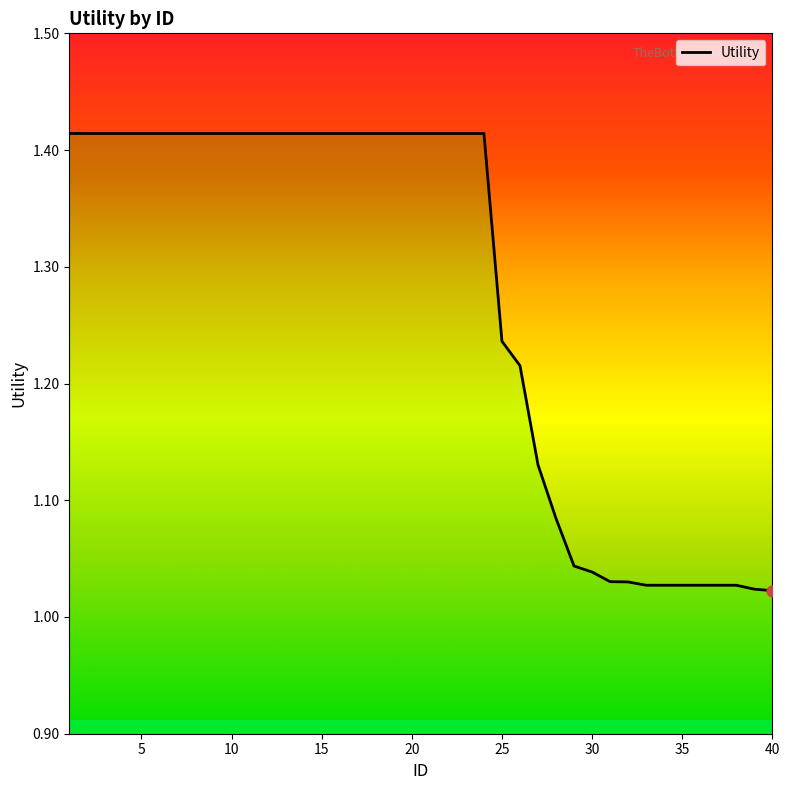

What is the difference between the maximum and minimum values?

0.4